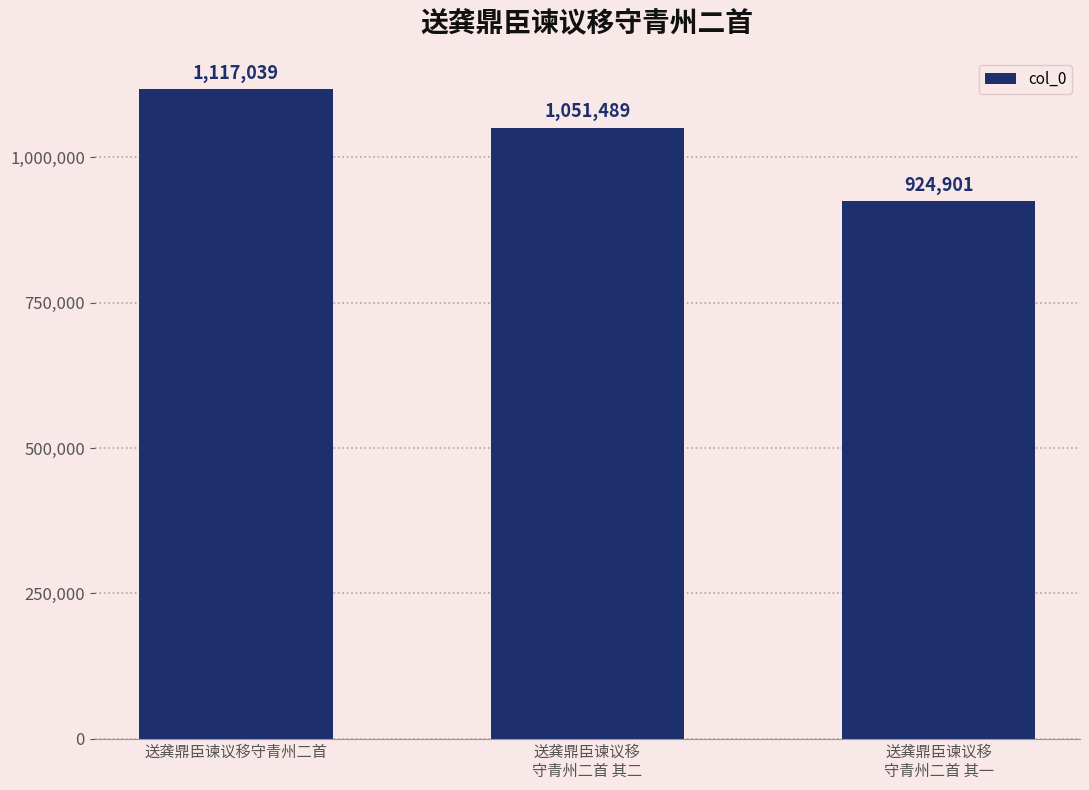

Reading right to left, transcribe all the data shown in this chart.

924901	1051489	1117039